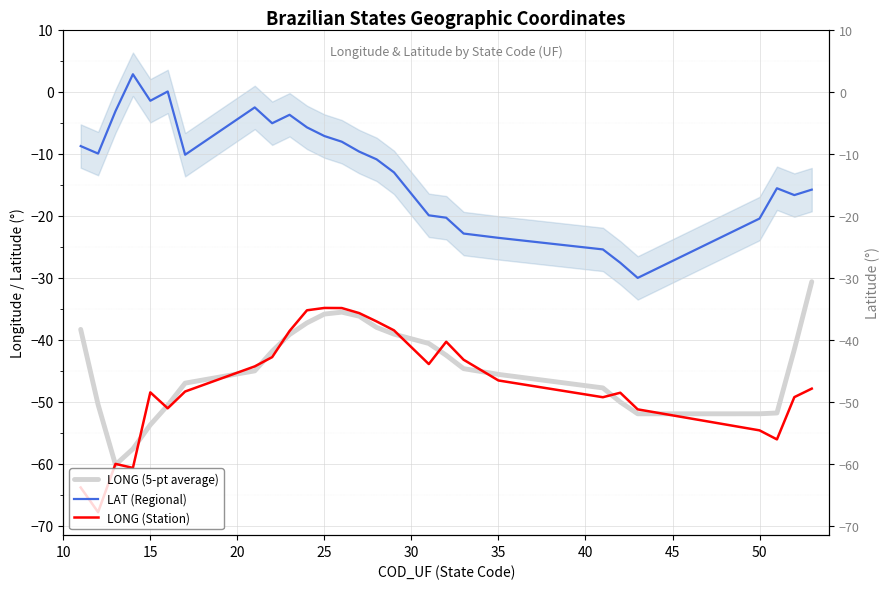

How many values in the LAT (Regional) series are below -10?

14